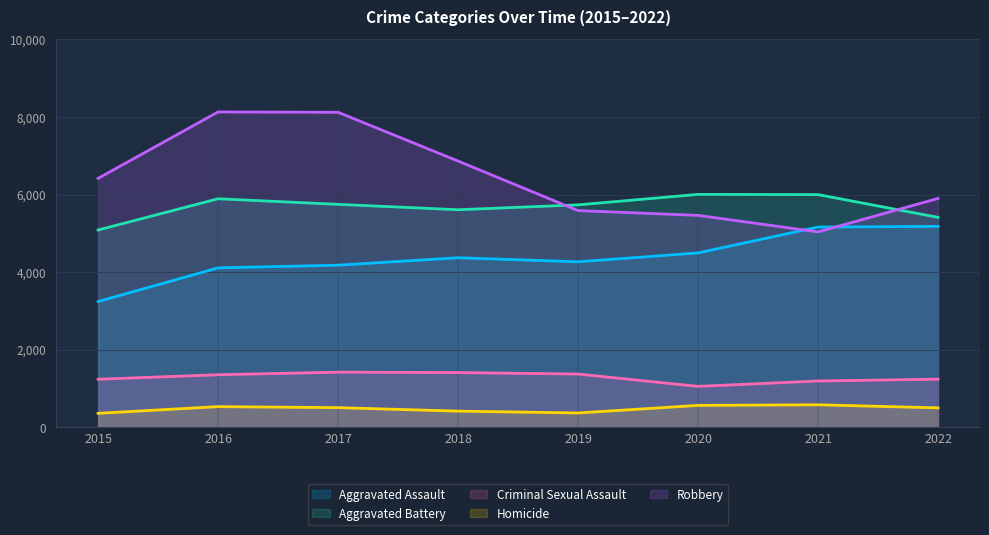

In Aggravated Assault, how many points are lower than both neighbors (excluding endpoints)?

1